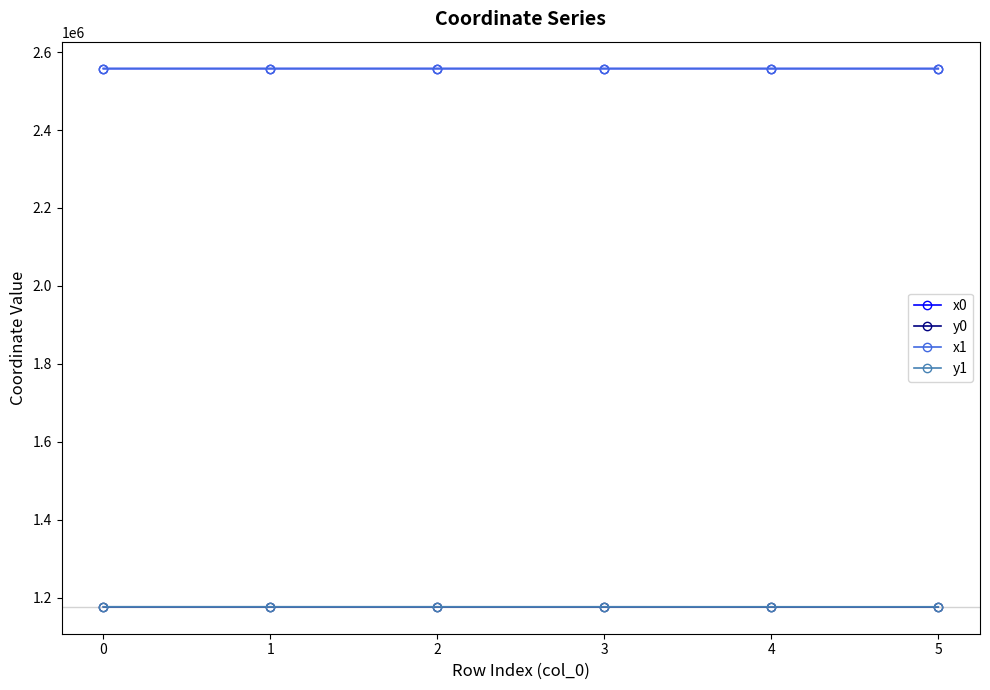

Does the chart display data point markers on the line(s)?

Yes